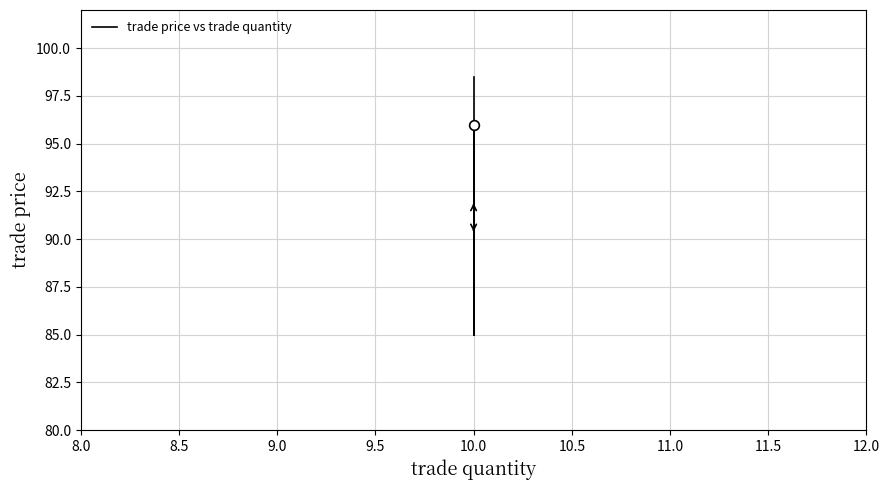

What is the greatest value displayed?

98.5